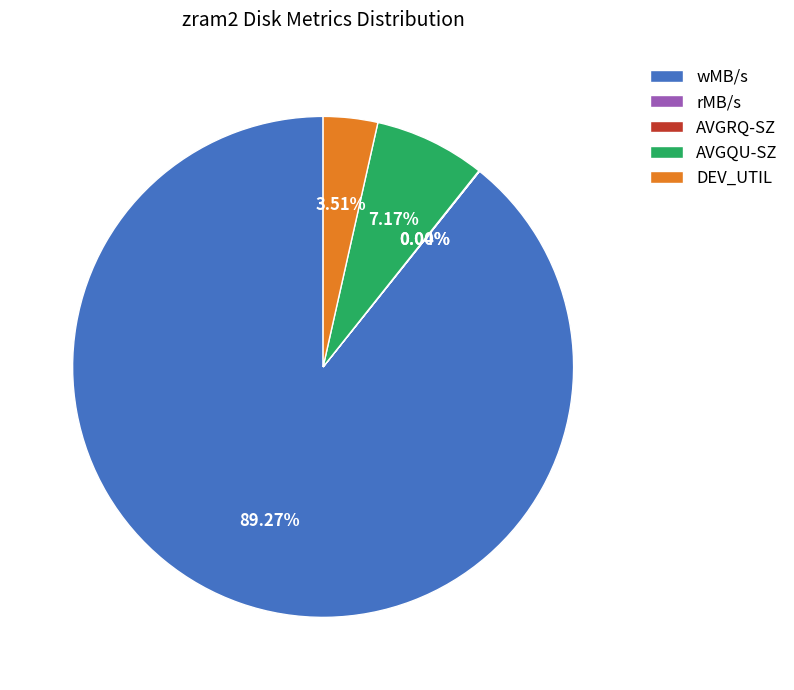

Which slice is the largest?

wMB/s